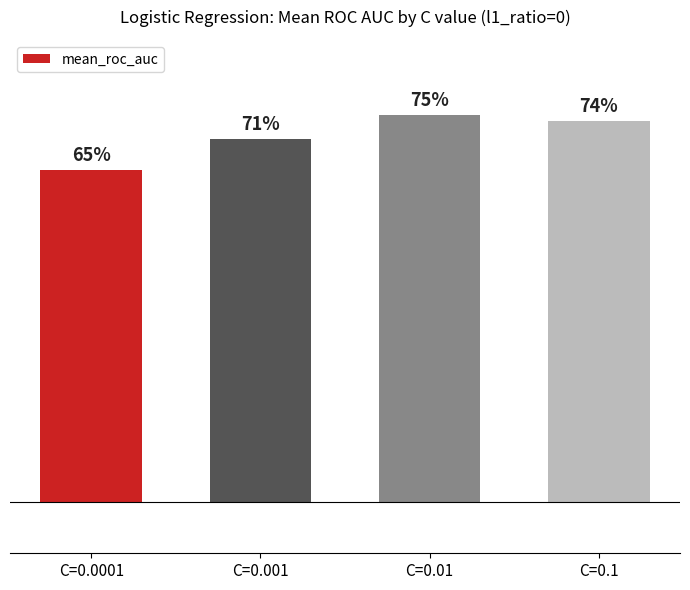

Does the chart contain any negative values?

No